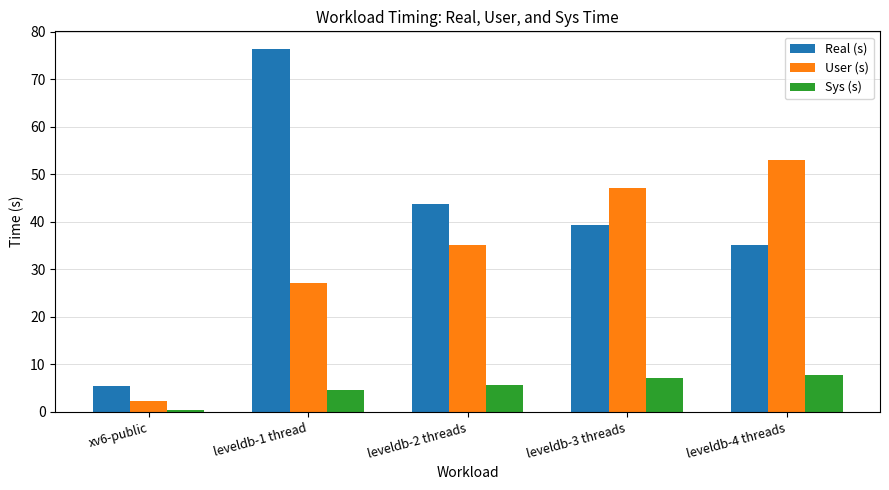

The Real (s) series shows 5.4 at xv6-public. True or false?

True